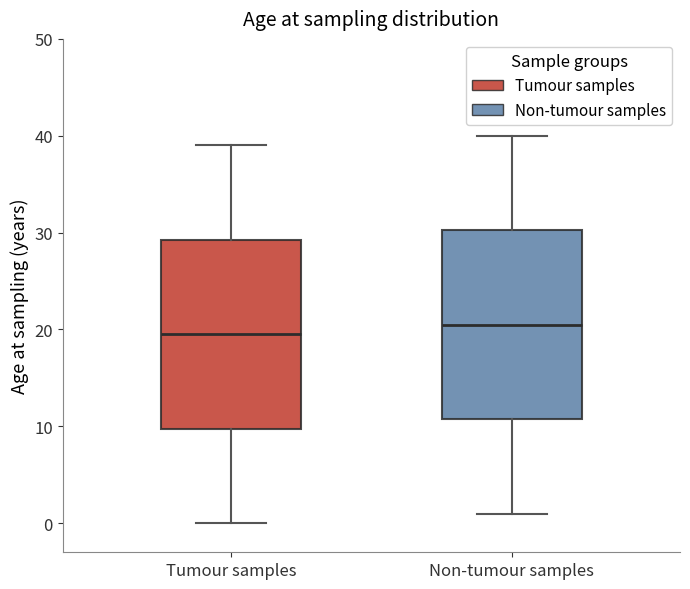

Which box has the lowest median line?

Tumour samples